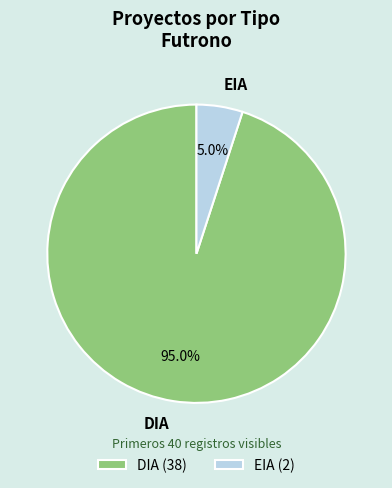

To the nearest percent, what percentage of the pie is DIA?

95%